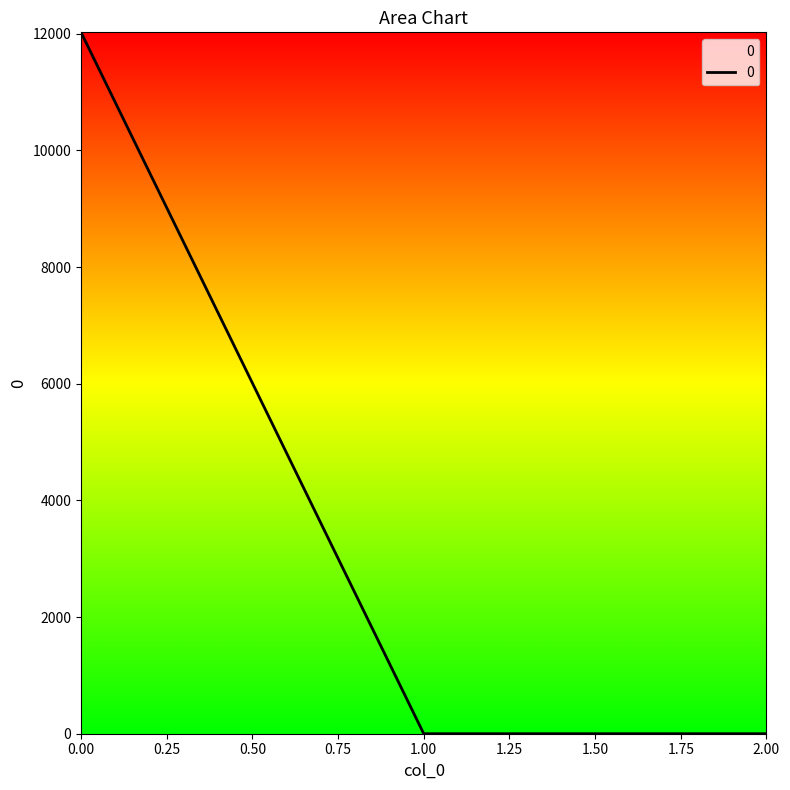

The value at 2.00 is 0.0. True or false?

True